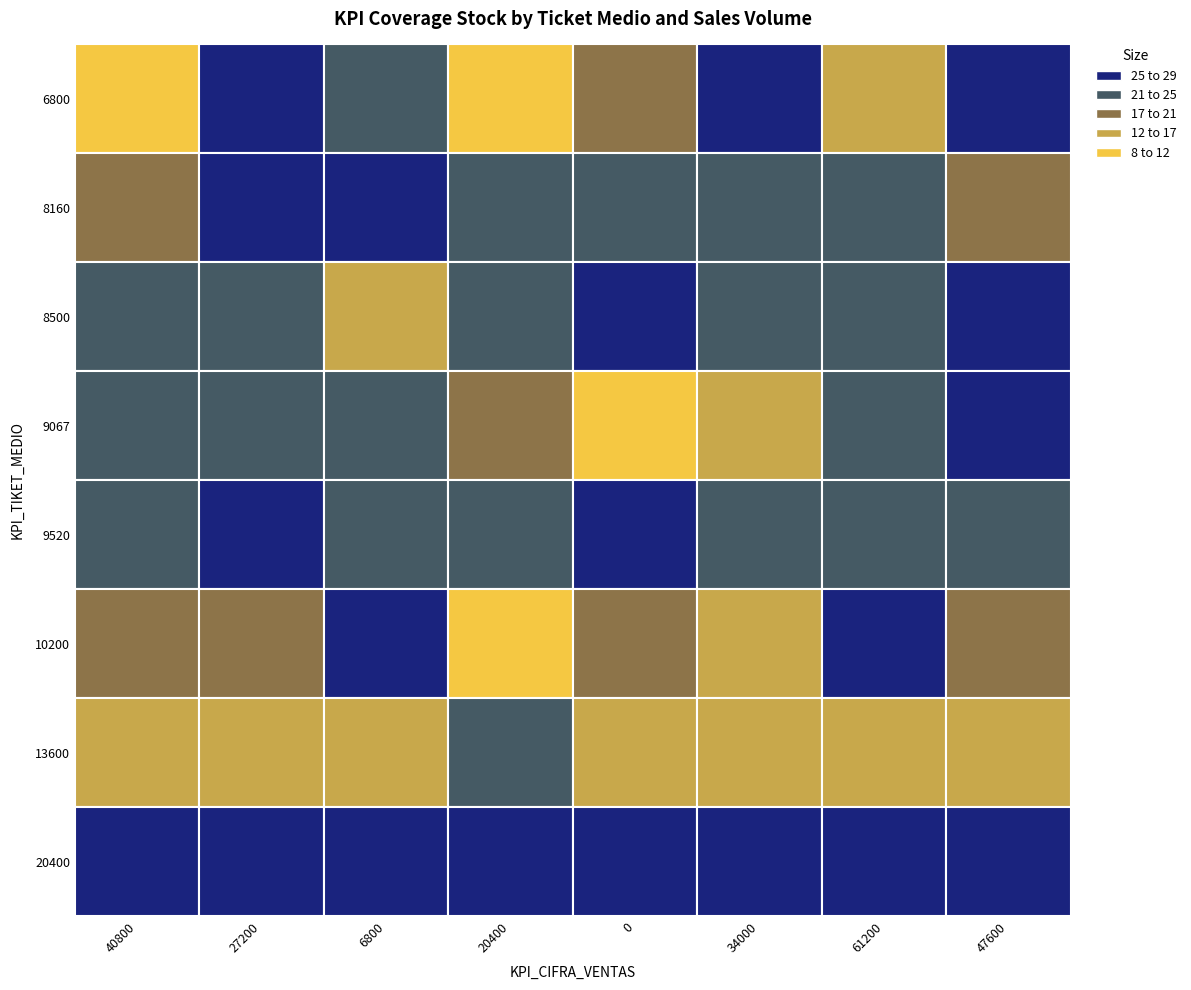

Which has a higher value, 34000 or 47600?

47600